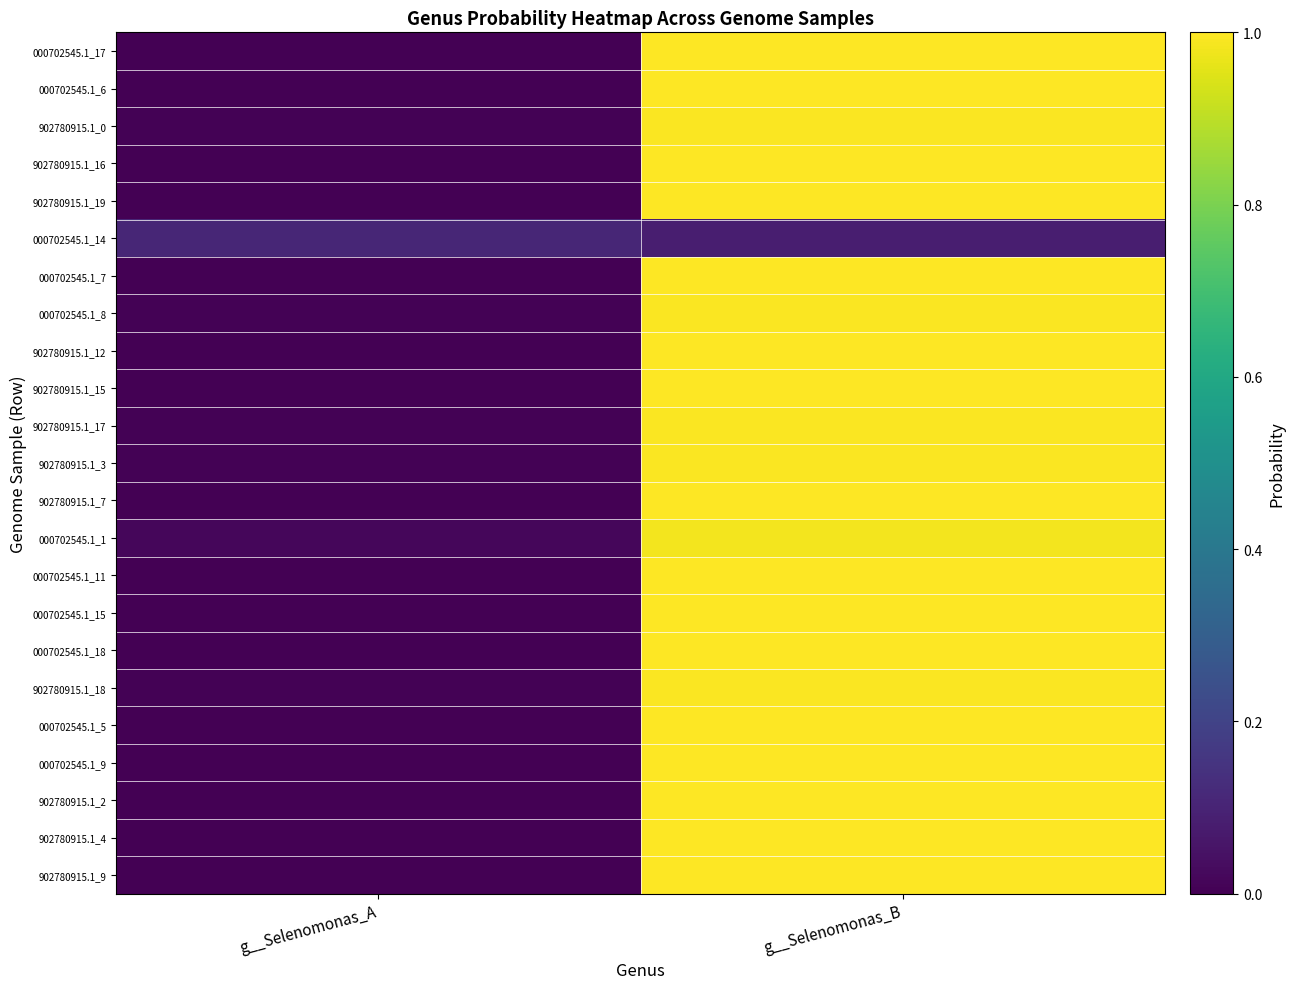

What is the total value across all series at g__Selenomonas_B?

22.0